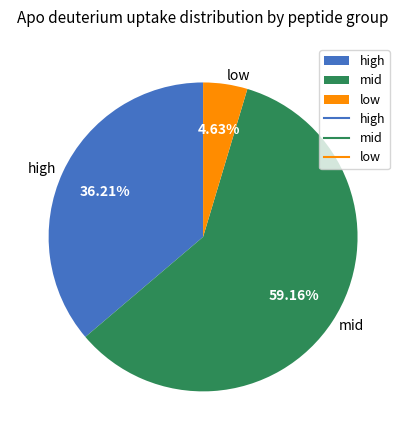

Which category has the biggest portion of the pie?

mid